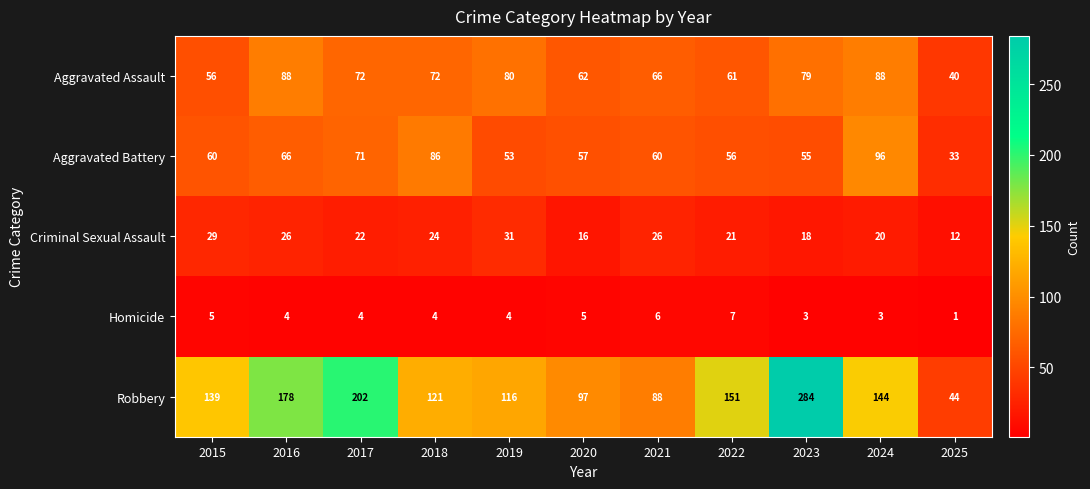

How many data points in Criminal Sexual Assault are less than 22?

5